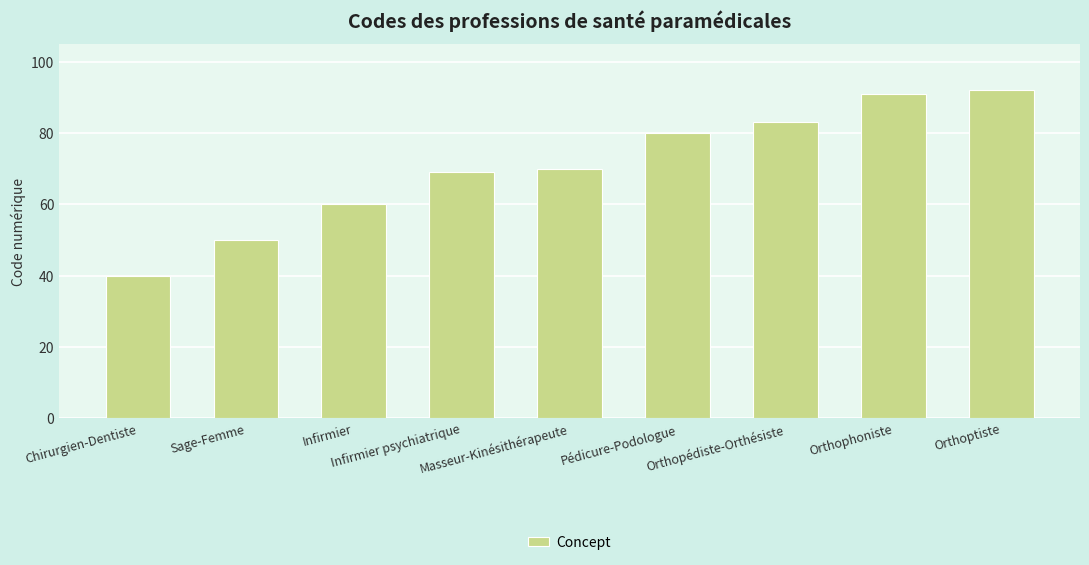

How many bars are there in total?

9